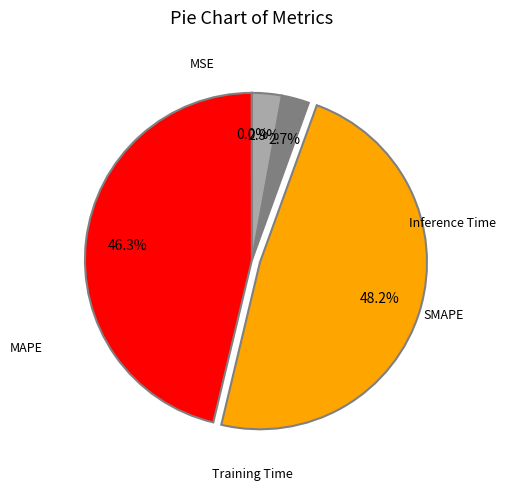

Is there a majority slice in this chart?

No